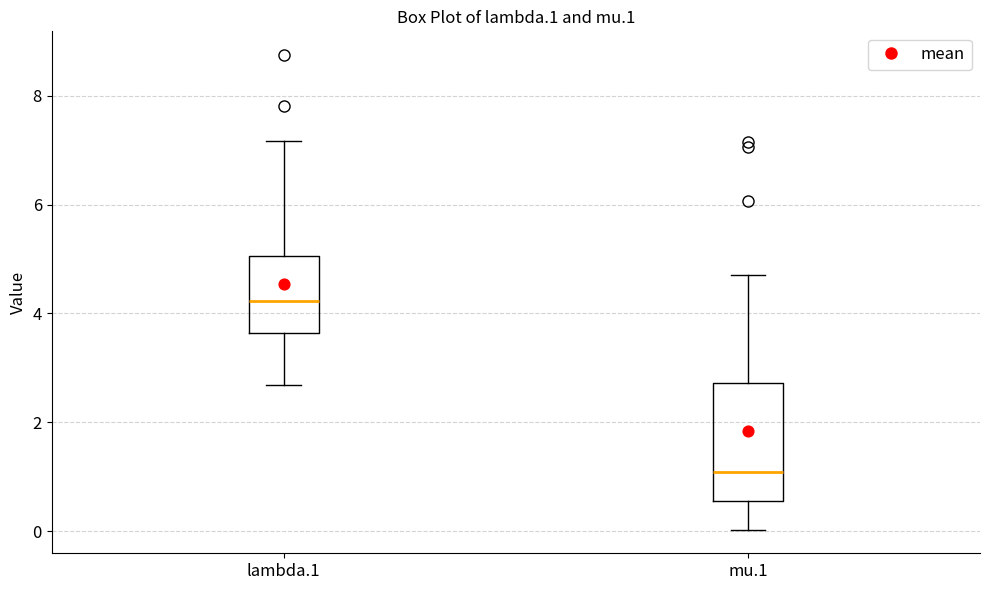

Where is the upper edge of the box for mu.1 on the y-axis? The values are not printed on the chart, so give them approximately, as read against the axis.

2.8